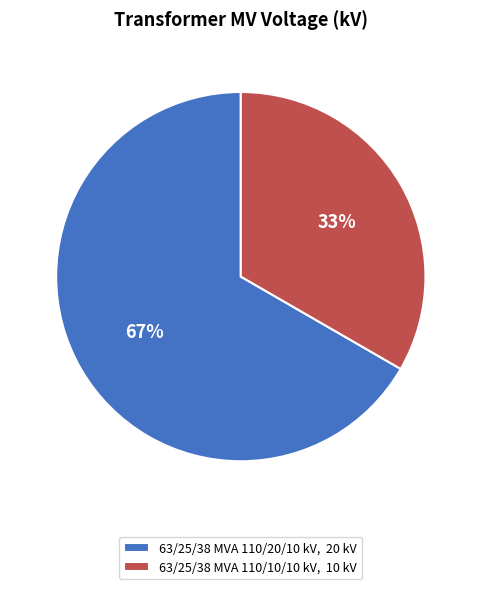

Count the number of slices in the pie.

2